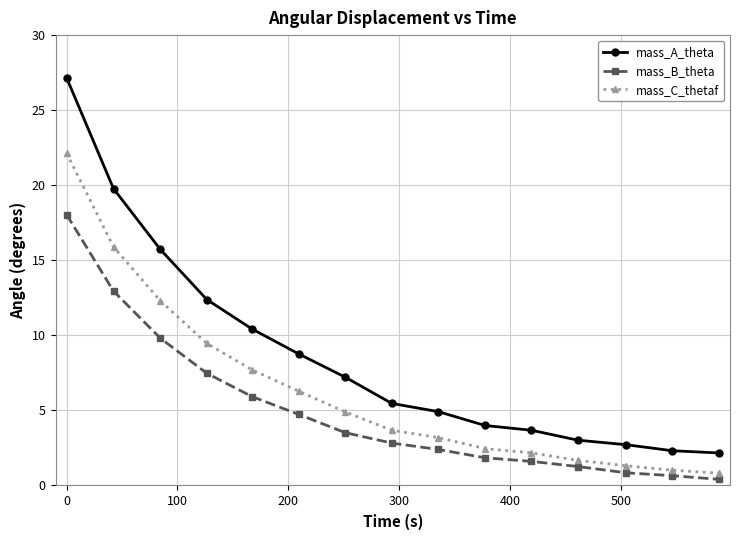

Which series has the widest spread of values?

mass_A_theta